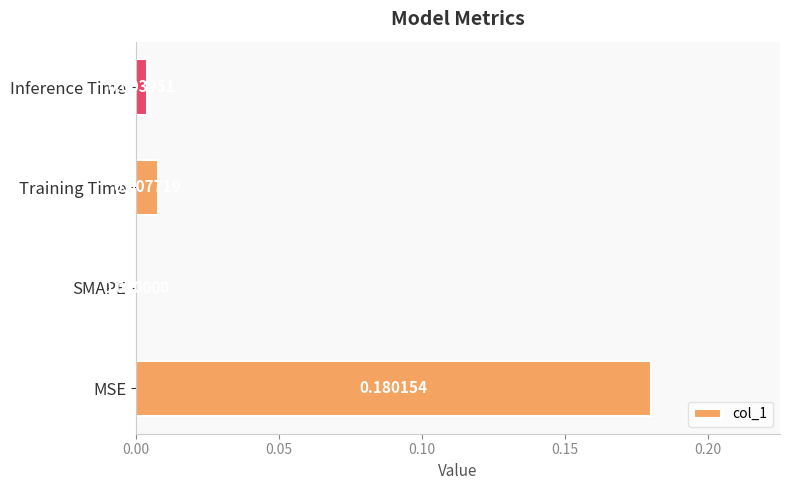

Between Inference Time and SMAPE, which is larger?

Inference Time